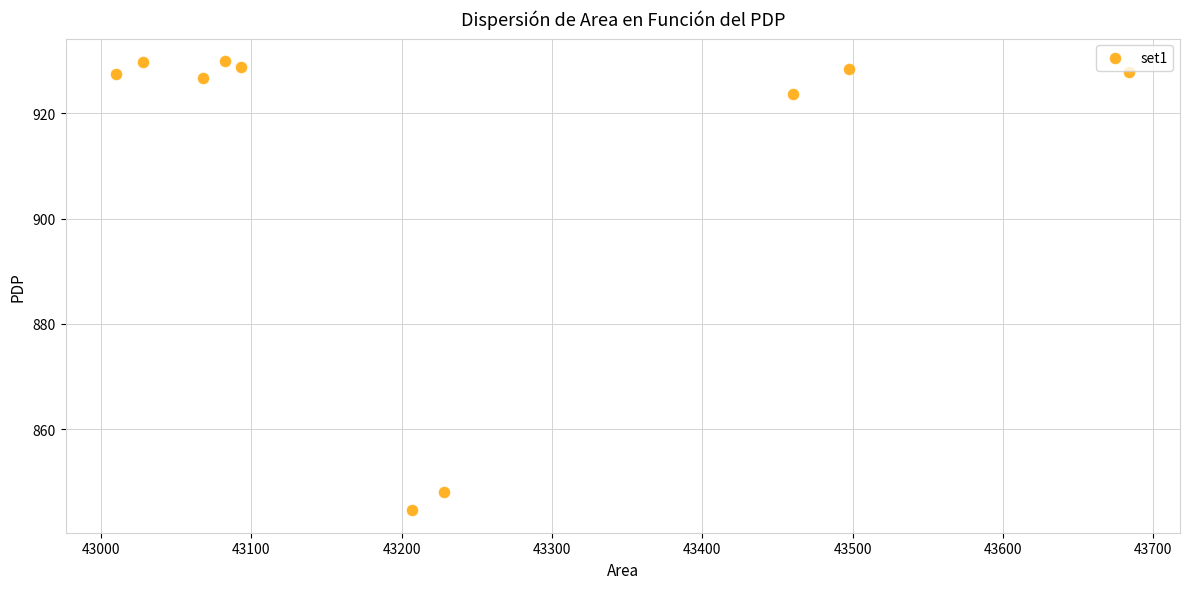

What is the average Y value?

911.5